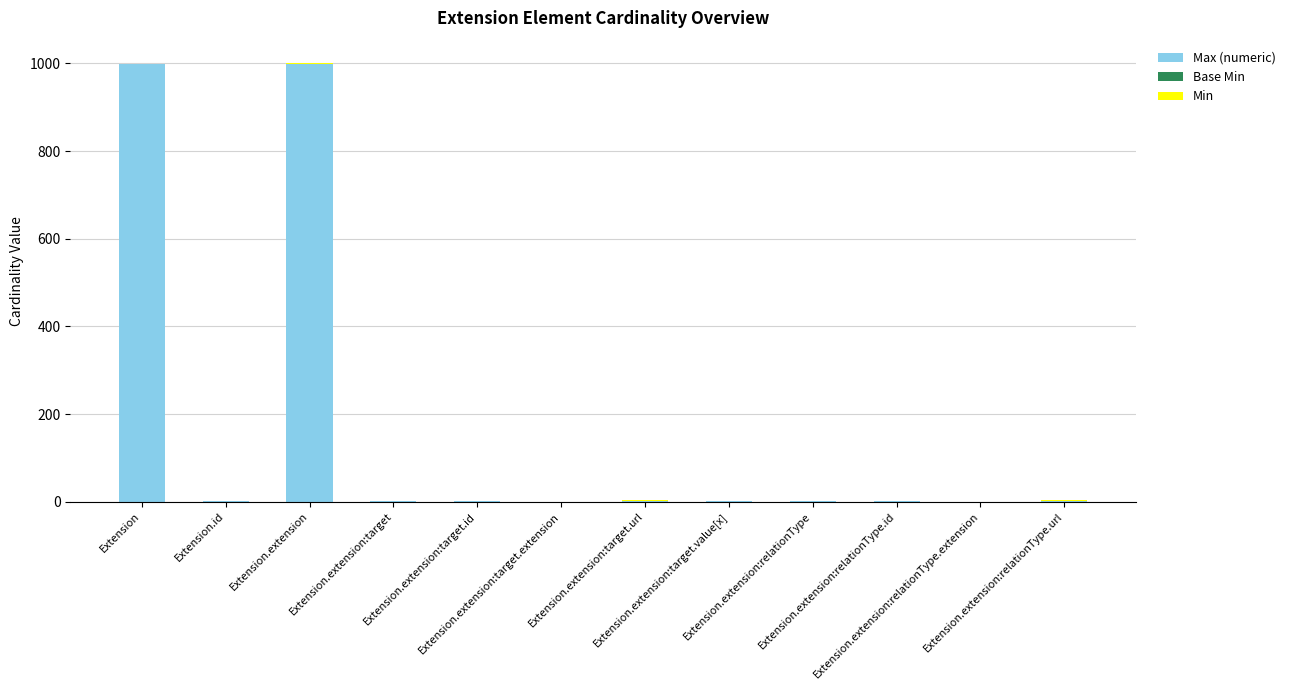

Count the number of data series in this chart.

3